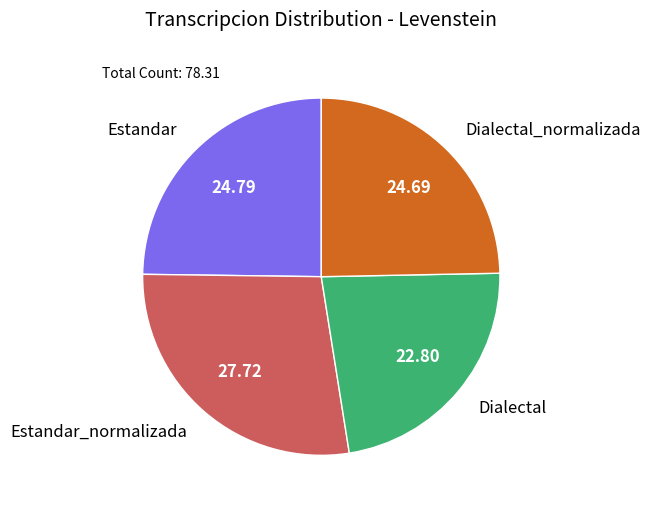

Do Dialectal_normalizada and Estandar together represent more than half of the pie?

No